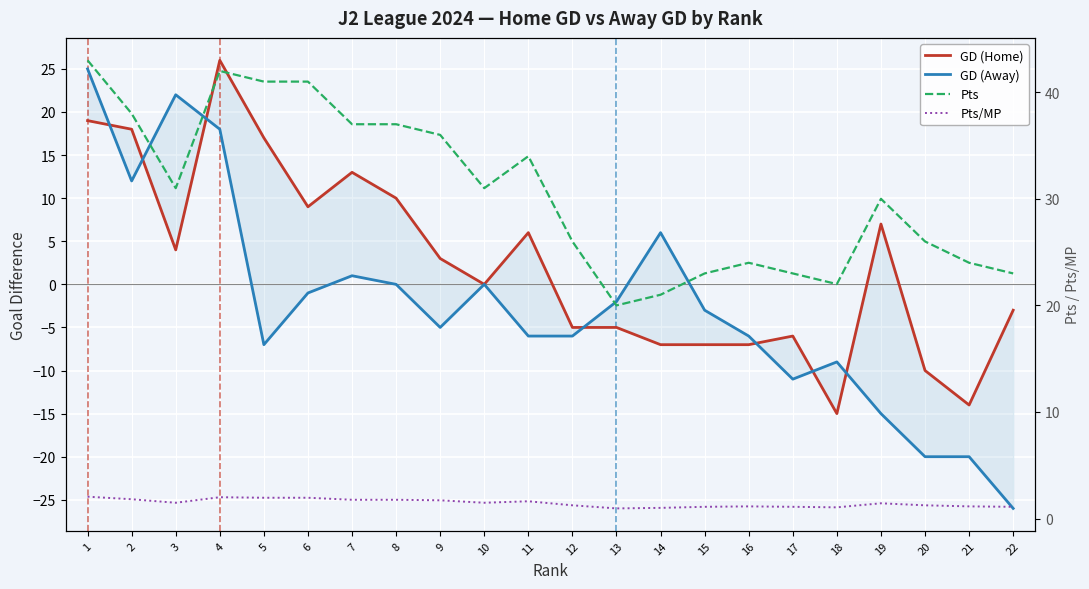

Reading left to right, extract all data points from this chart.

GD (Home): 19.0	18.0	4.0	26.0	17.0	9.0	13.0	10.0	3.0	0.0	6.0	-5.0	-5.0	-7.0	-7.0	-7.0	-6.0	-15.0	7.0	-10.0	-14.0	-3.0
GD (Away): 25.0	12.0	22.0	18.0	-7.0	-1.0	1.0	0.0	-5.0	0.0	-6.0	-6.0	-2.0	6.0	-3.0	-6.0	-11.0	-9.0	-15.0	-20.0	-20.0	-26.0
Pts: 43.0	38.0	31.0	42.0	41.0	41.0	37.0	37.0	36.0	31.0	34.0	26.0	20.0	21.0	23.0	24.0	23.0	22.0	30.0	26.0	24.0	23.0
Pts/MP: 2.0	1.8	1.5	2.0	1.9	1.9	1.8	1.8	1.7	1.5	1.6	1.2	0.9	1.0	1.1	1.1	1.1	1.1	1.4	1.2	1.1	1.1